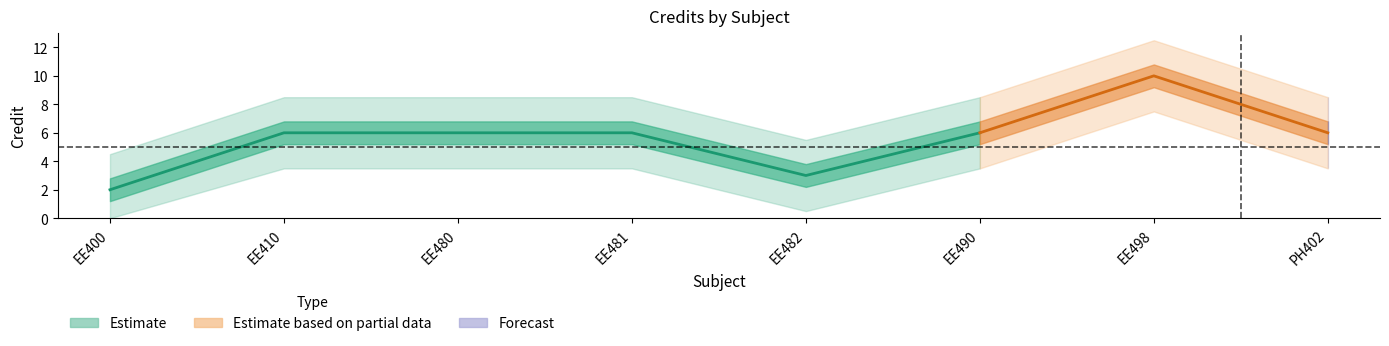

True or false: the data shows 16 at EE498.

False